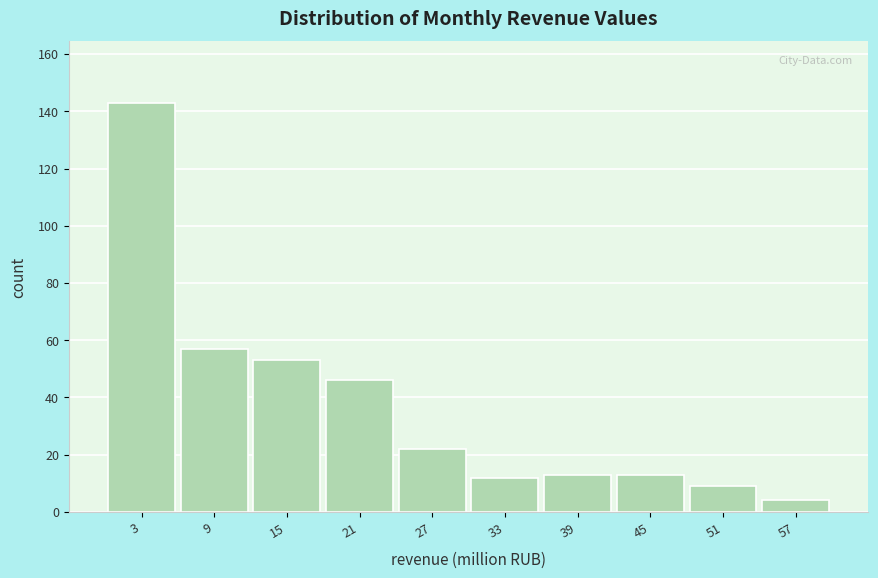

Which range on the x-axis has the tallest bar?

0 to 6